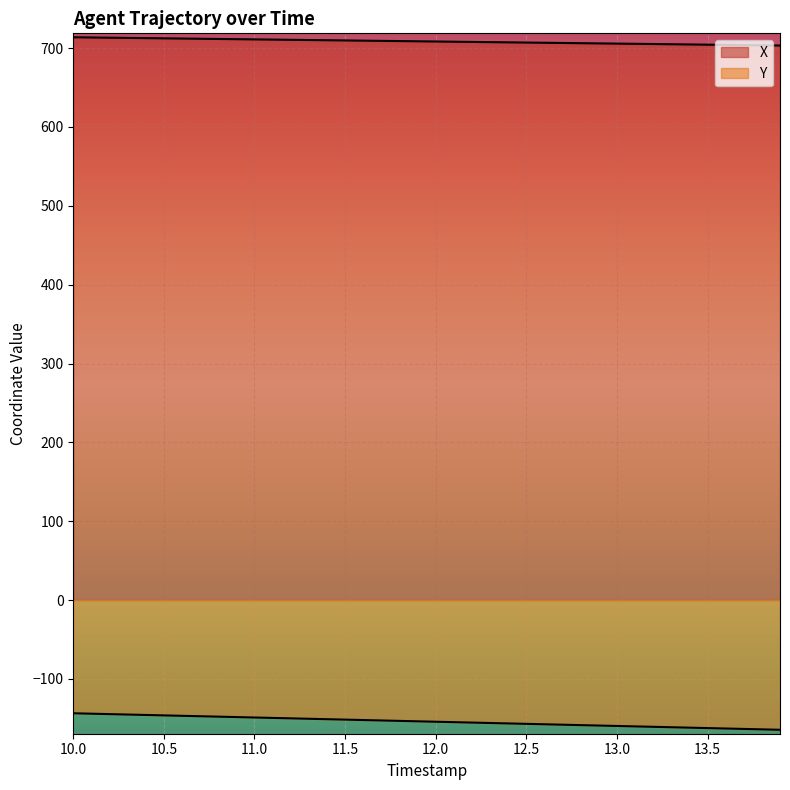

What is the label of the 20th point from the right?

12.0